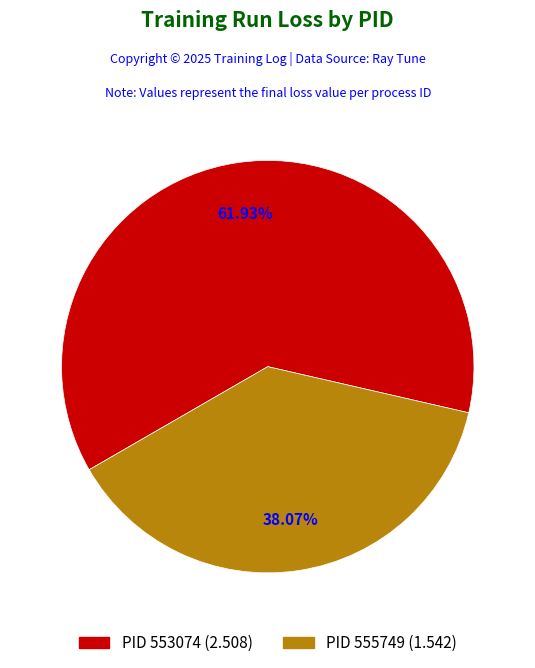

Is there any slice that represents more than half of the pie?

Yes